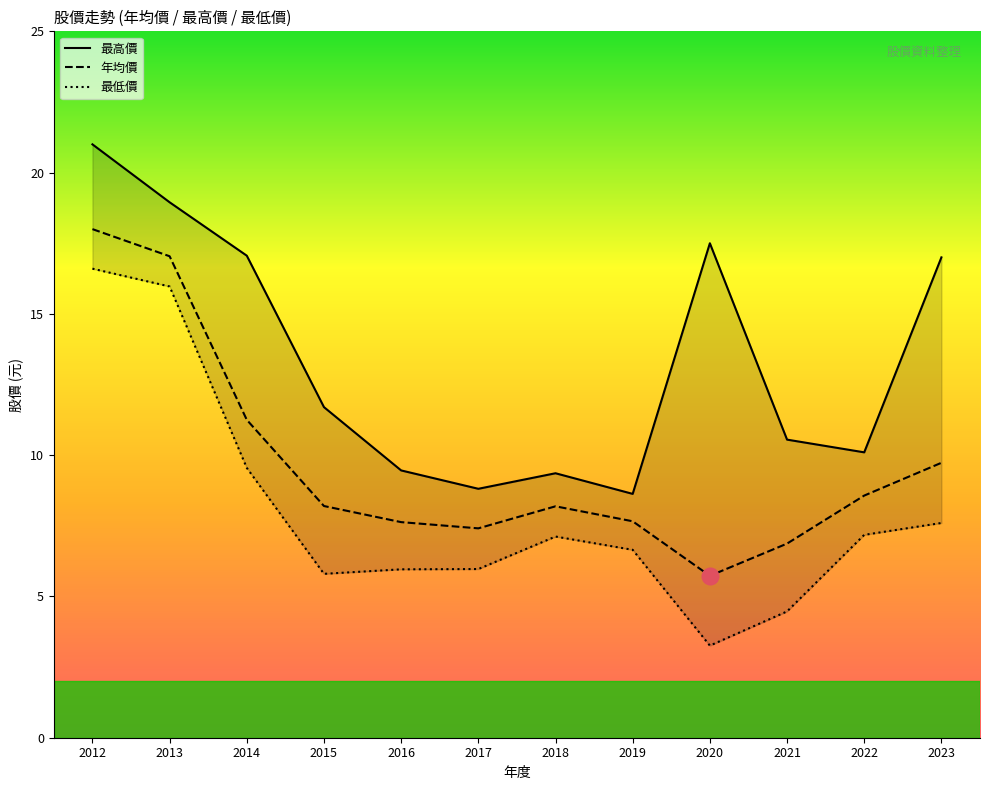

At which category is the sum across all series the highest?

2012